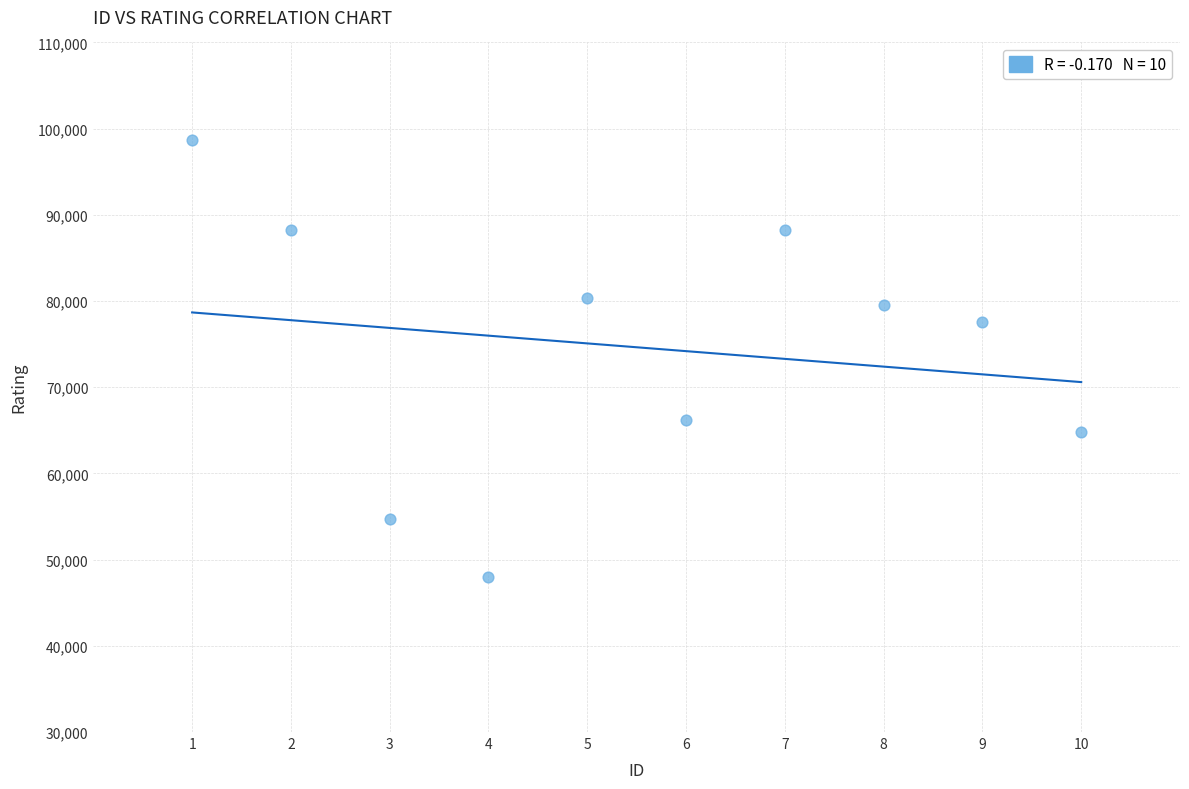

What is the range of X values (max minus min)?

9